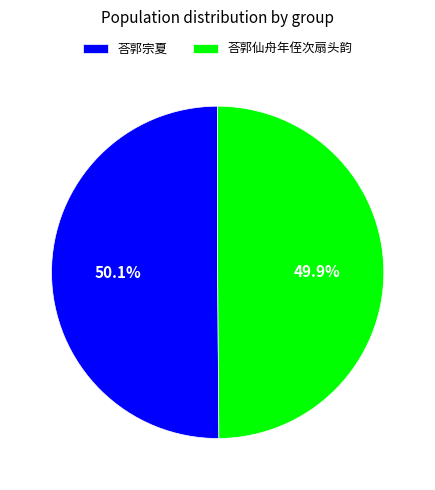

What is the ratio of the value at 荅郭仙舟年侄次扇头韵 to the value at 荅郭宗夏?

1.0